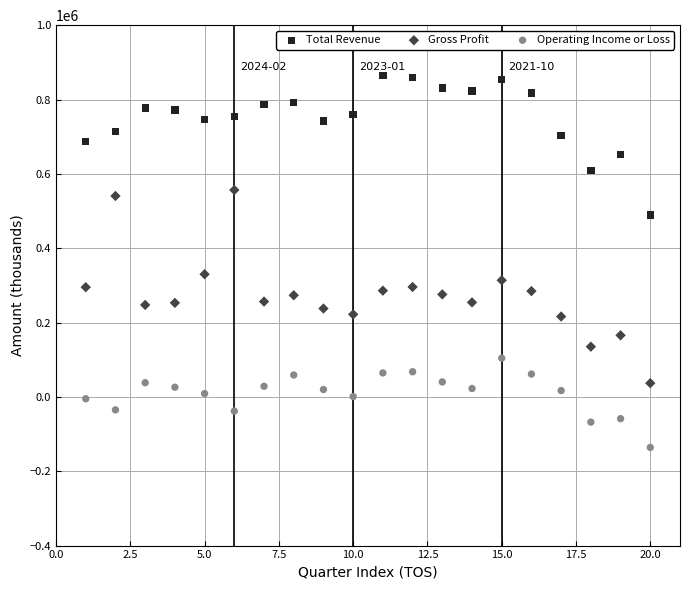

What are all the series names shown in the legend?

Total Revenue, Gross Profit, Operating Income or Loss